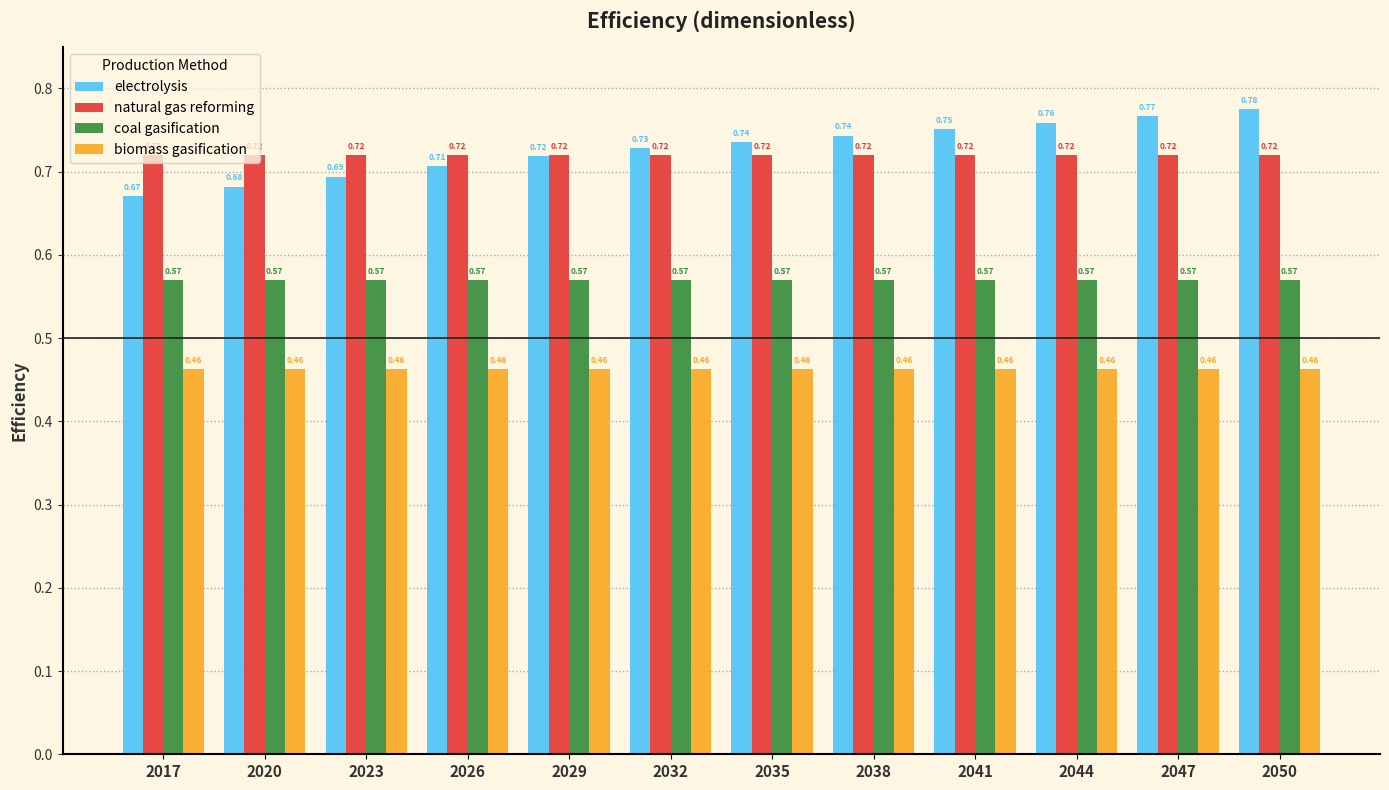

Which series has the largest total across all categories?

electrolysis